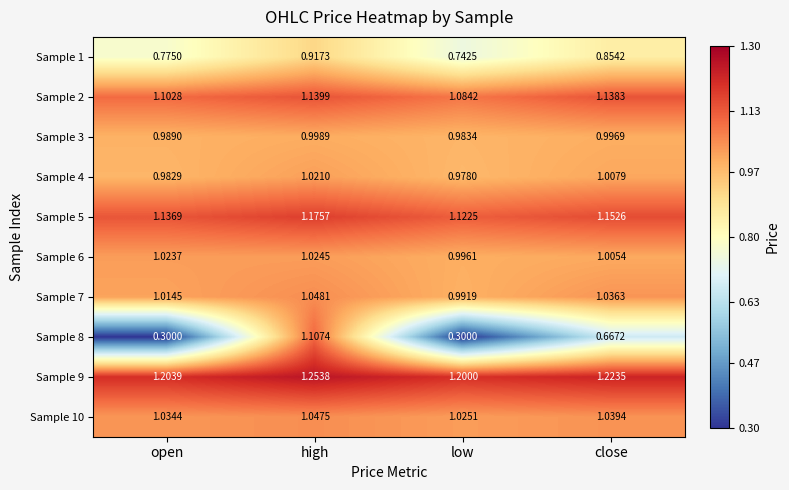

Which series has the largest total across all categories?

Sample 9